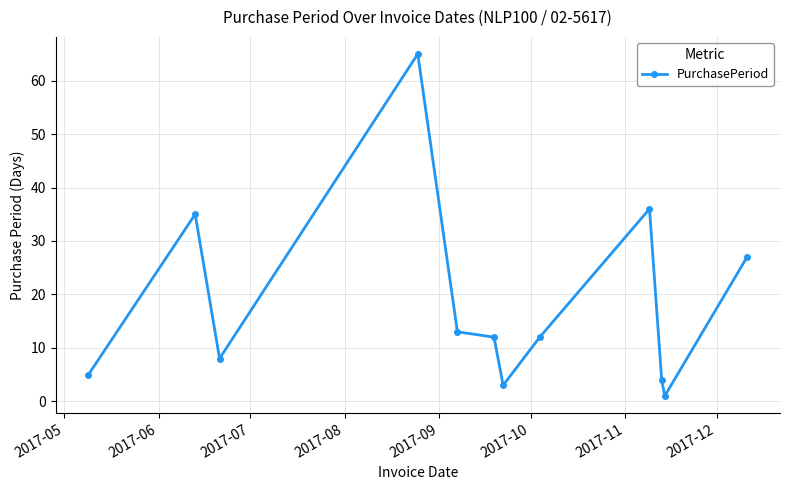

What is the value of the 11th point from the left?

1